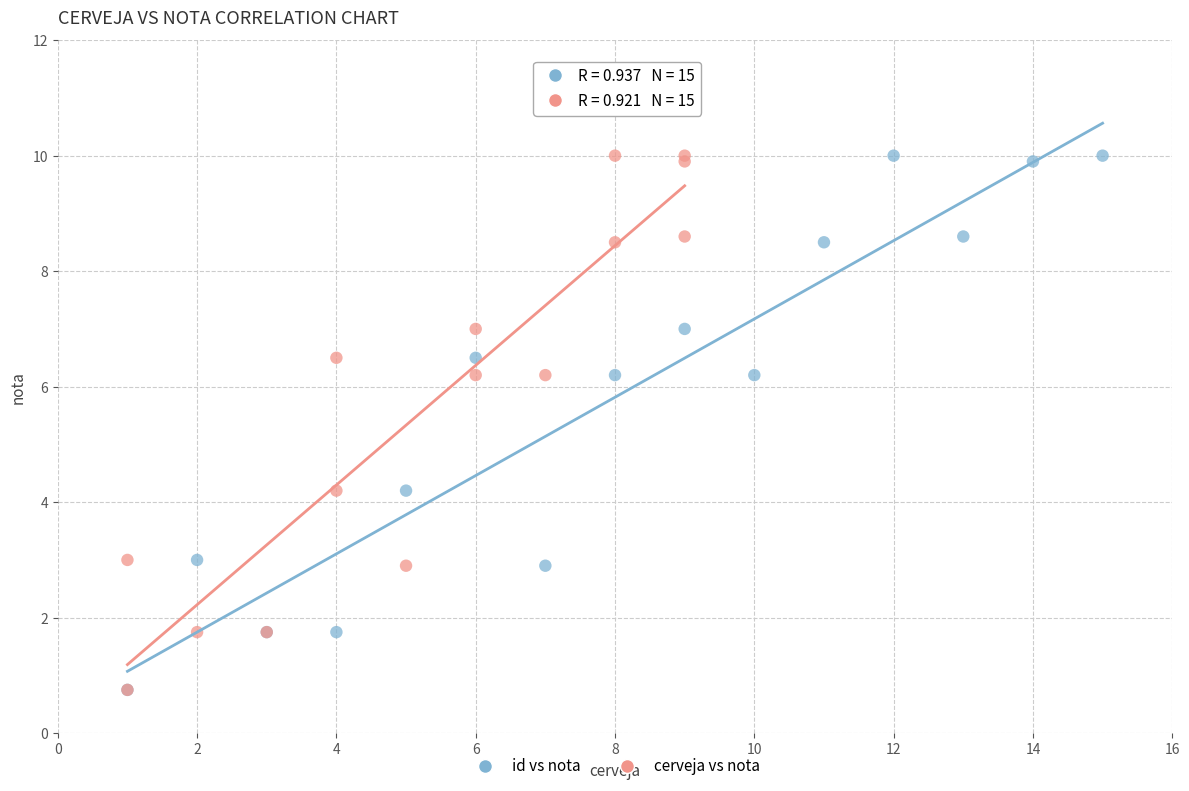

What are all the series names shown in the legend?

id vs nota, cerveja vs nota